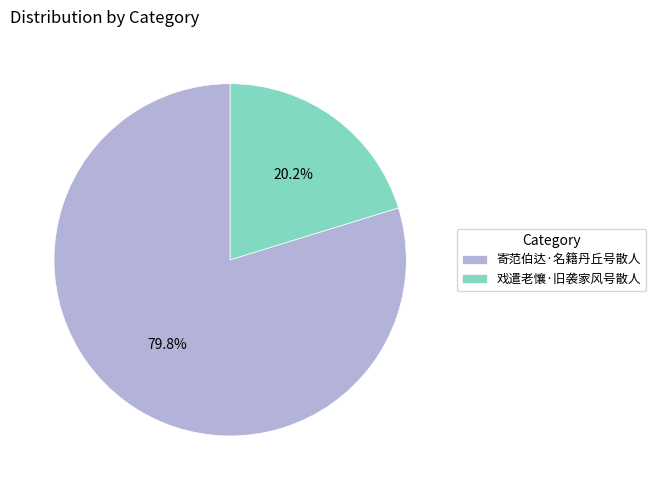

To the nearest percent, what portion does 戏遣老懹·旧袭家风号散人 represent?

20%